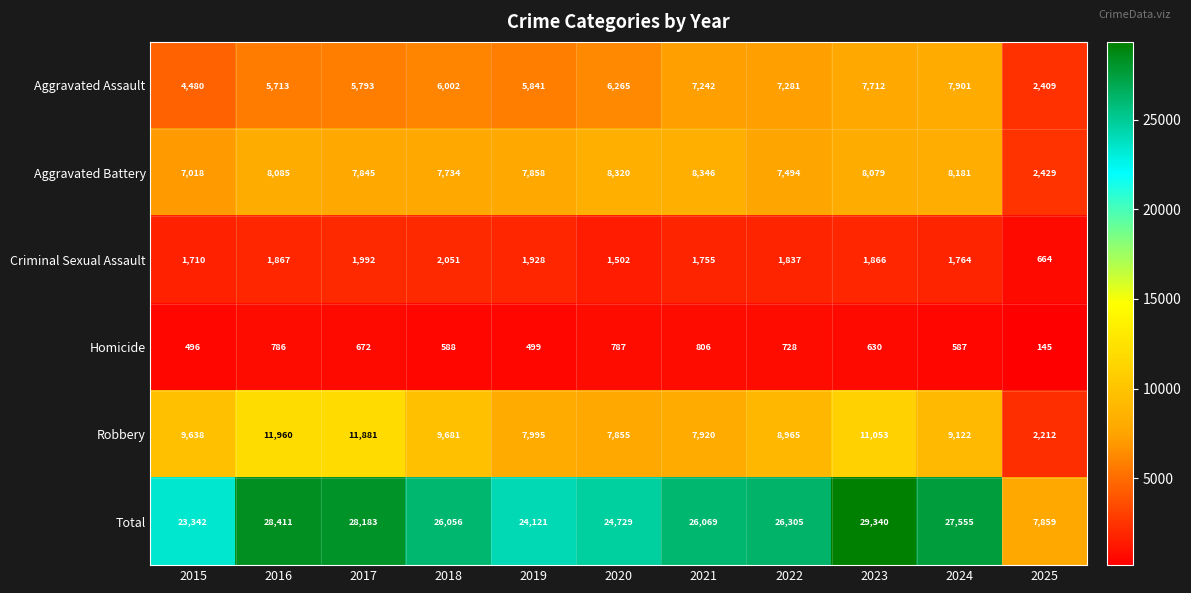

At which label does Homicide first exceed 630?

2016